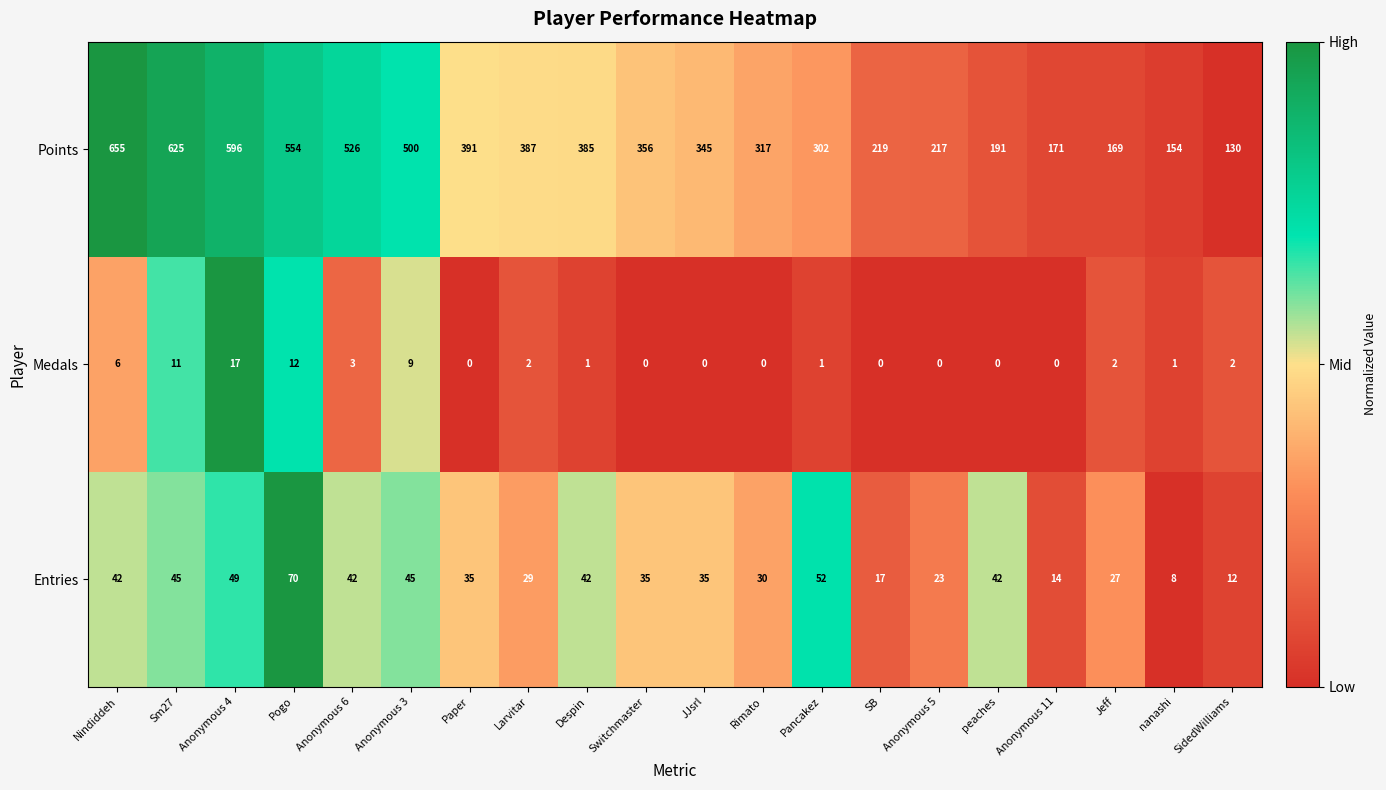

At which category is the sum across all series the highest?

Nindiddeh